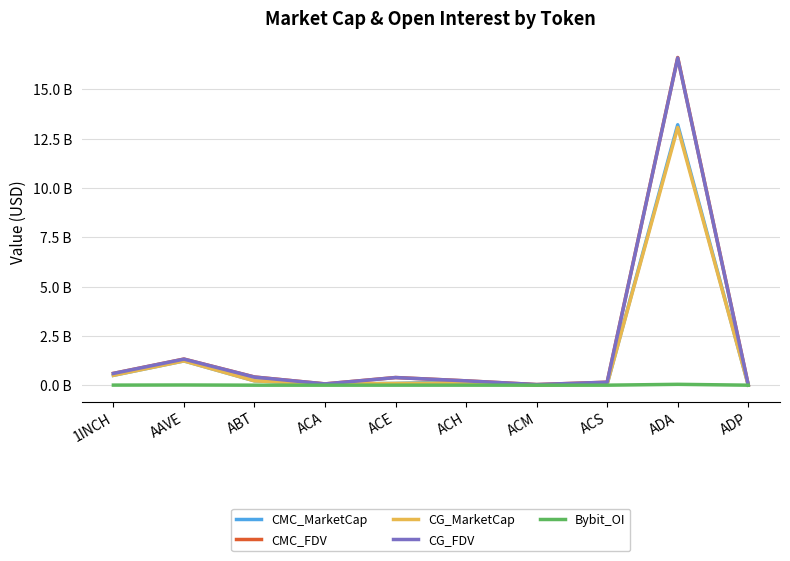

What are all the series names shown in the legend?

CMC_MarketCap, CMC_FDV, CG_MarketCap, CG_FDV, Bybit_OI